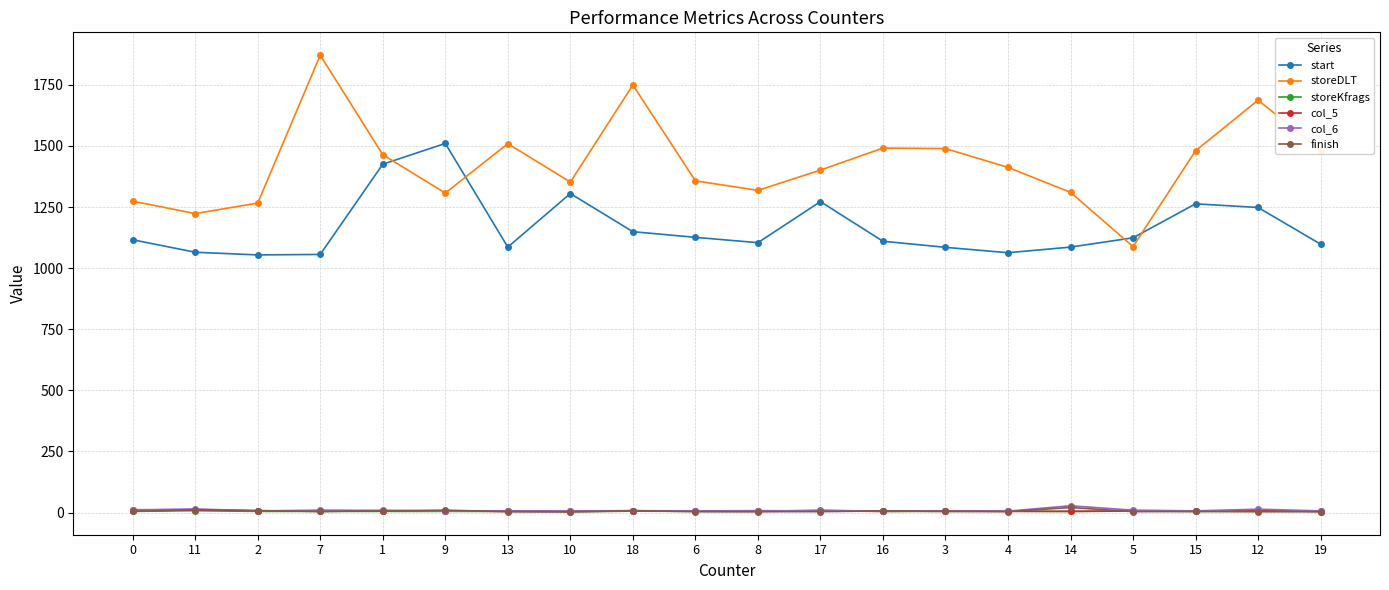

At how many categories does at least one series exceed 1241?

18